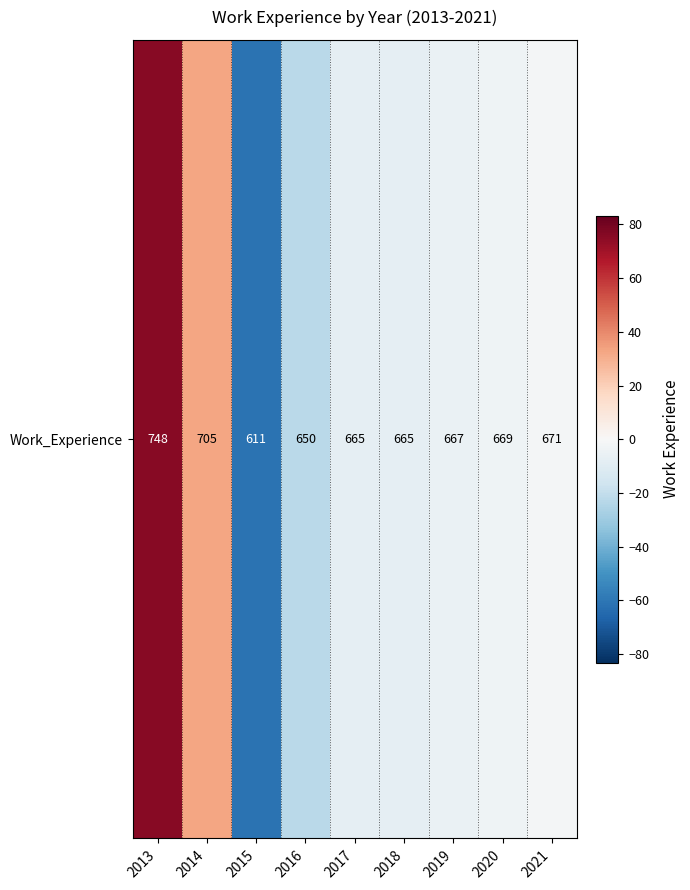

List the labels in order of value, smallest first.

2015, 2016, 2017, 2018, 2019, 2020, 2021, 2014, 2013